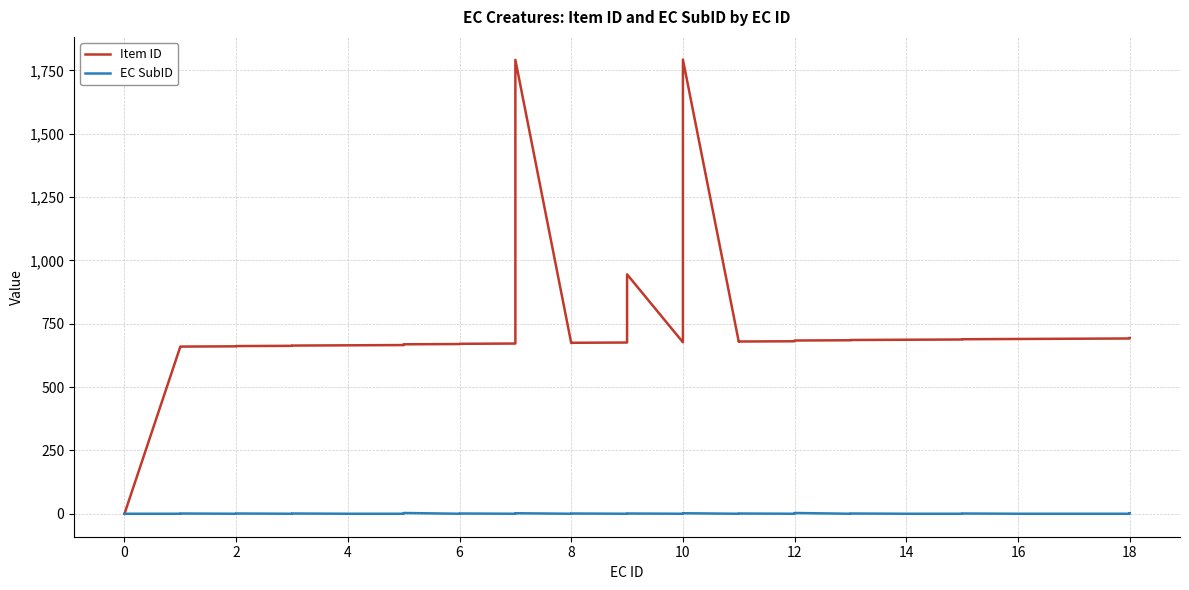

What is the value of the EC SubID point at the 16th from the left?

1